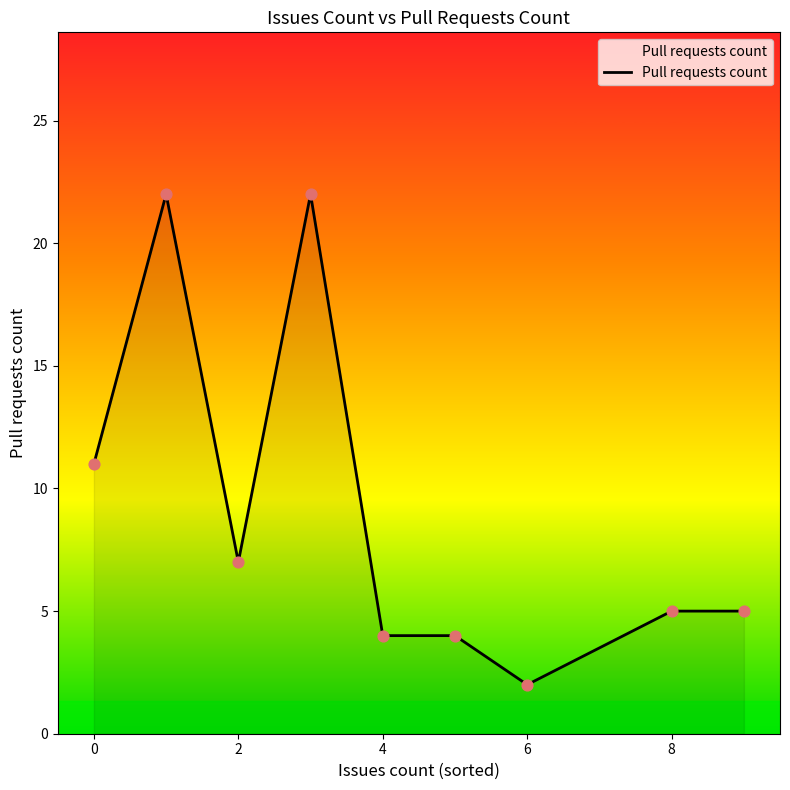

What is the difference between the maximum and minimum values?

20